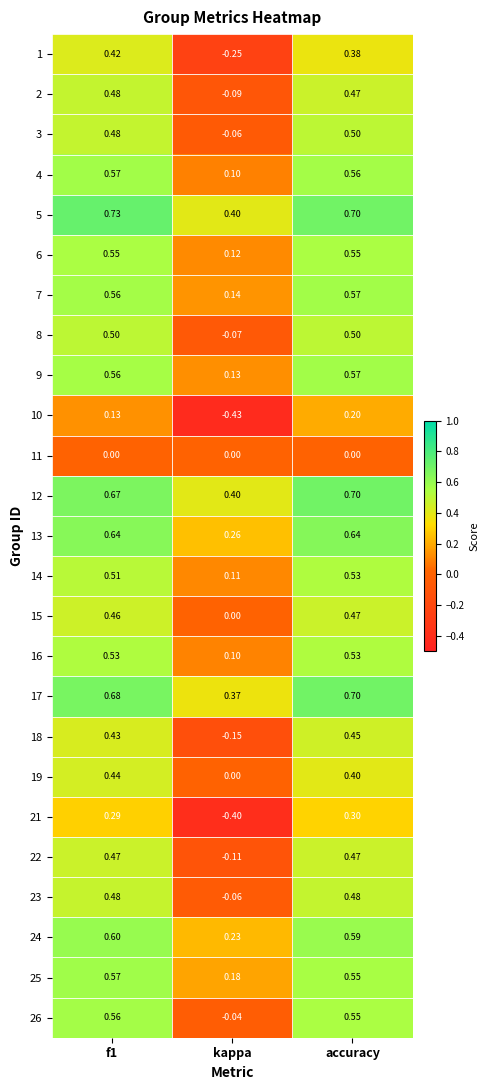

At which label does 26 reach its minimum?

kappa